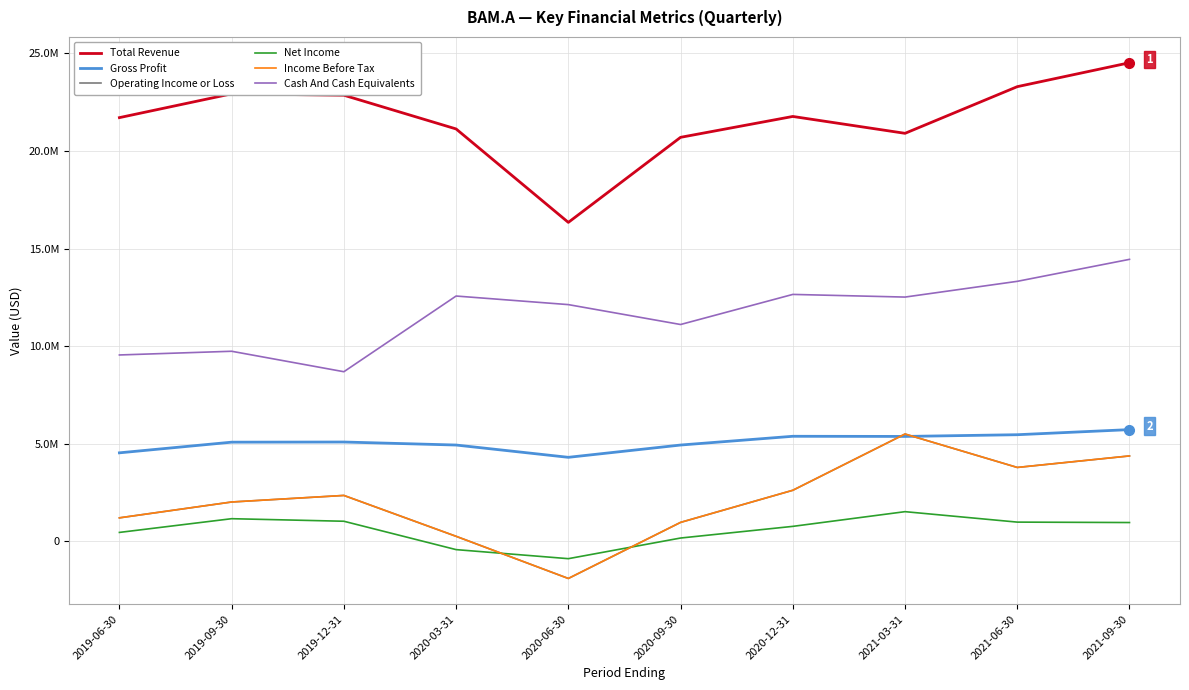

What is the smallest value displayed?

-1895400